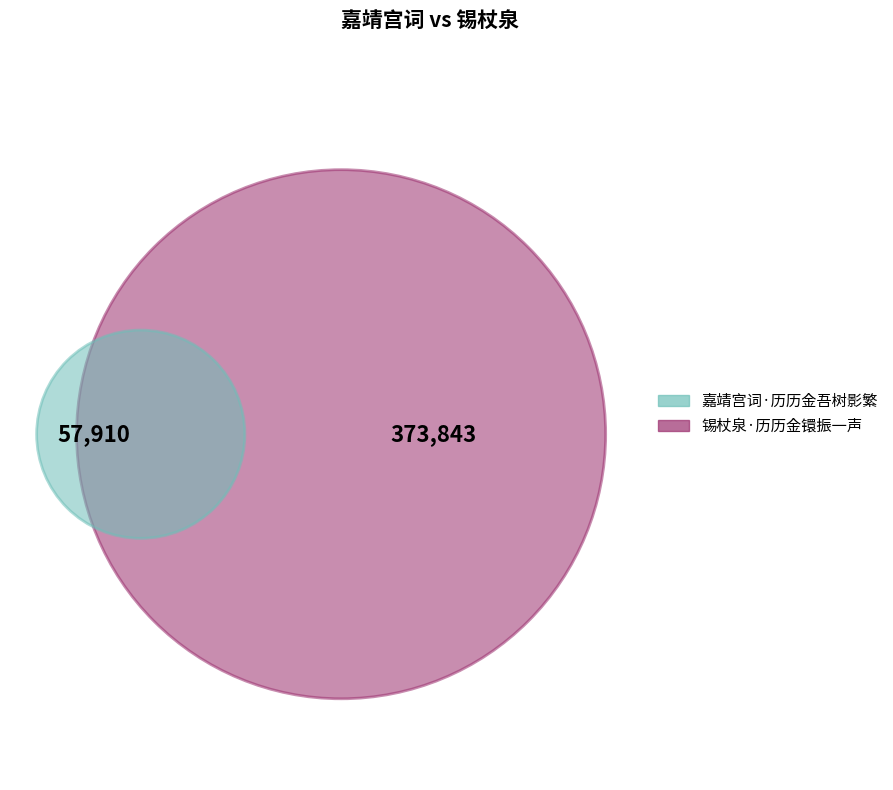

Combined, what portion of the pie is 锡杖泉·历历金镮振一声 and 嘉靖宫词·历历金吾树影繁?

100.0%